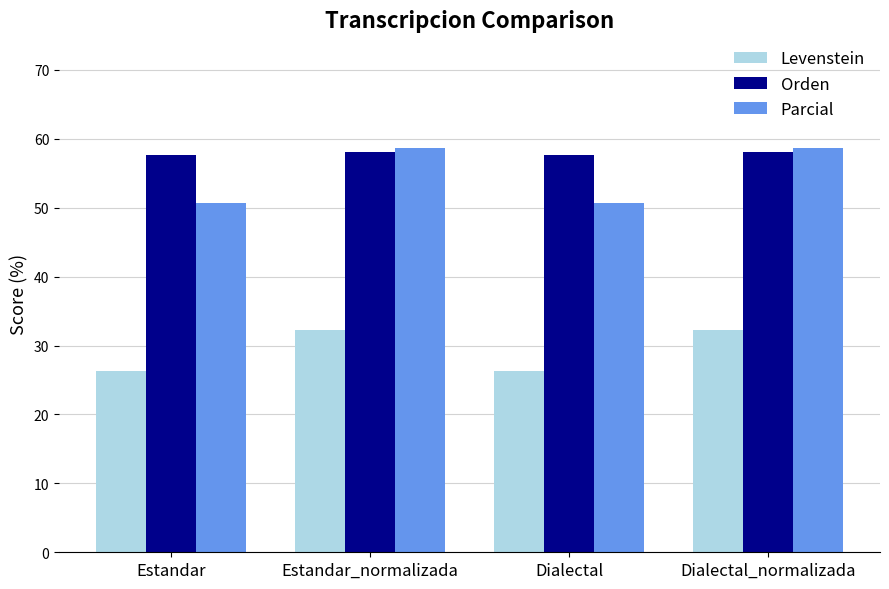

At how many categories does at least one series exceed 51?

4